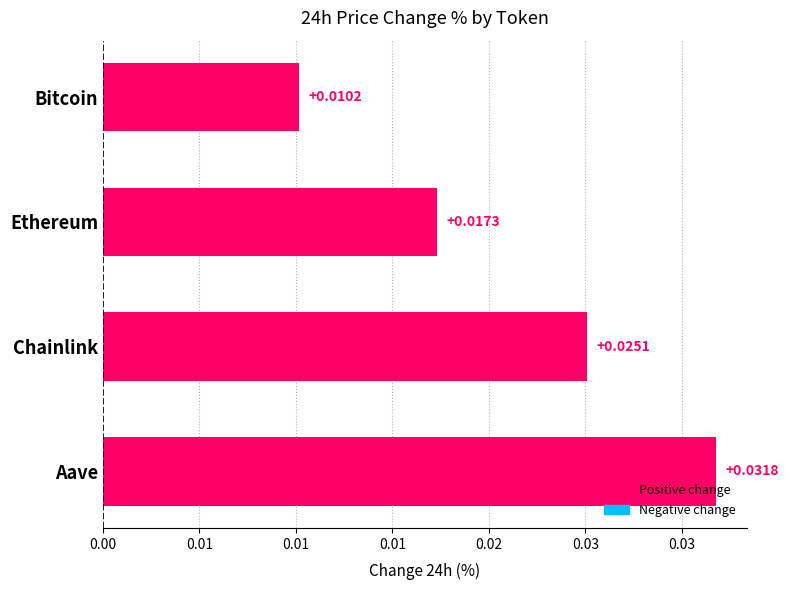

Does the chart contain any negative values?

No